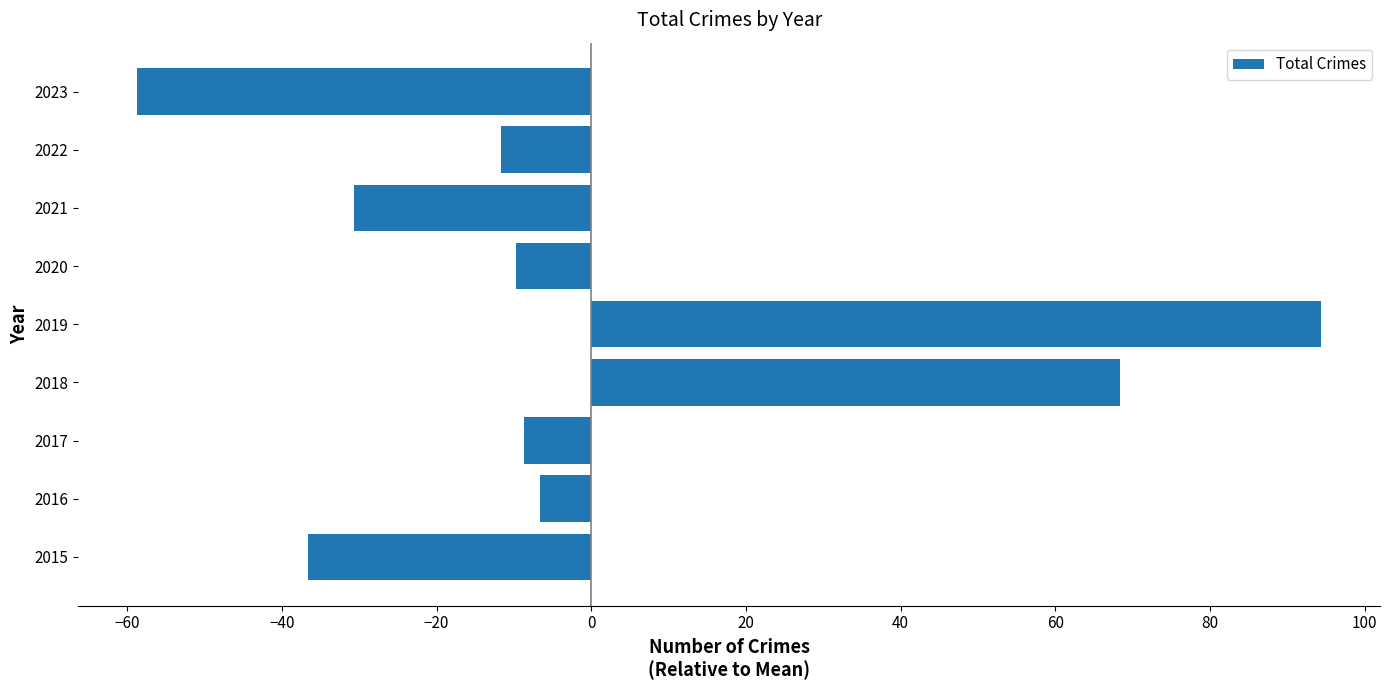

Which label corresponds to the smallest value in the chart?

2023